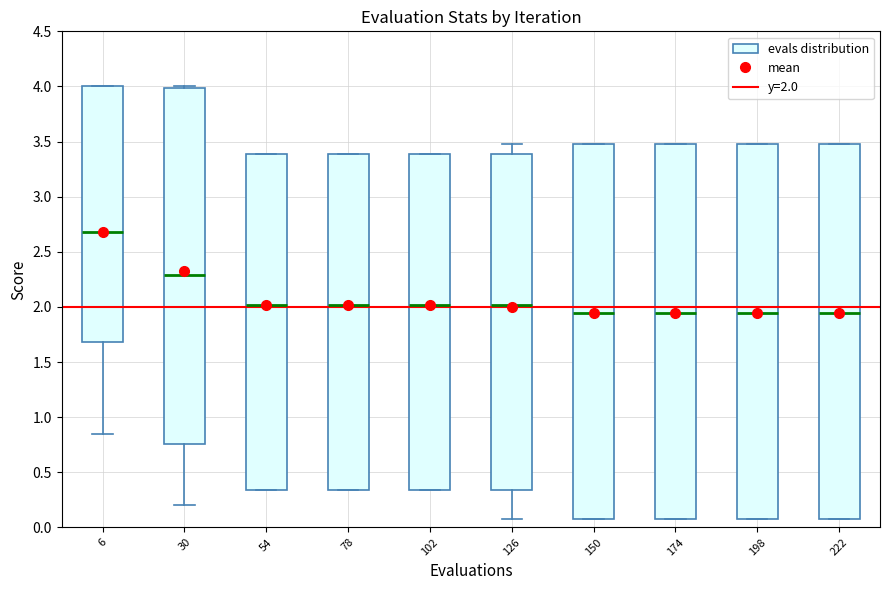

Reading left to right, read every box against the y-axis: the position of its median line, the range the box covers, and the ends of its whiskers. The values are not printed on the chart, so give them approximately, as read against the axis.

6: median 2.70, box 1.70 to 4.00, whiskers 0.85 to 4.00
30: median 2.30, box 0.75 to 4.00, whiskers 0.20 to 4.00
54: median 2.00, box 0.35 to 3.40, whiskers 0.35 to 3.40
78: median 2.00, box 0.35 to 3.40, whiskers 0.35 to 3.40
102: median 2.00, box 0.35 to 3.40, whiskers 0.35 to 3.40
126: median 2.00, box 0.35 to 3.40, whiskers 0.10 to 3.50
150: median 1.95, box 0.10 to 3.50, whiskers 0.10 to 3.50
174: median 1.95, box 0.10 to 3.50, whiskers 0.10 to 3.50
198: median 1.95, box 0.10 to 3.50, whiskers 0.10 to 3.50
222: median 1.95, box 0.10 to 3.50, whiskers 0.10 to 3.50